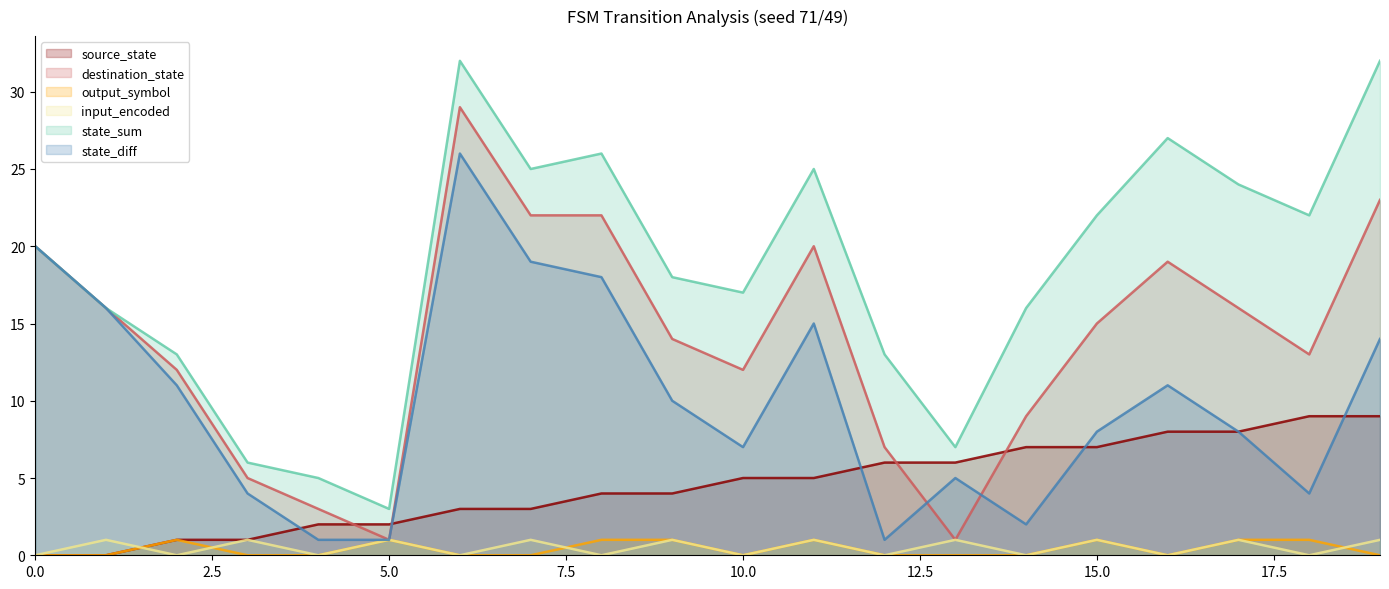

List the series in order of their peak value, highest first.

state_sum, destination_state, state_diff, source_state, output_symbol, input_encoded